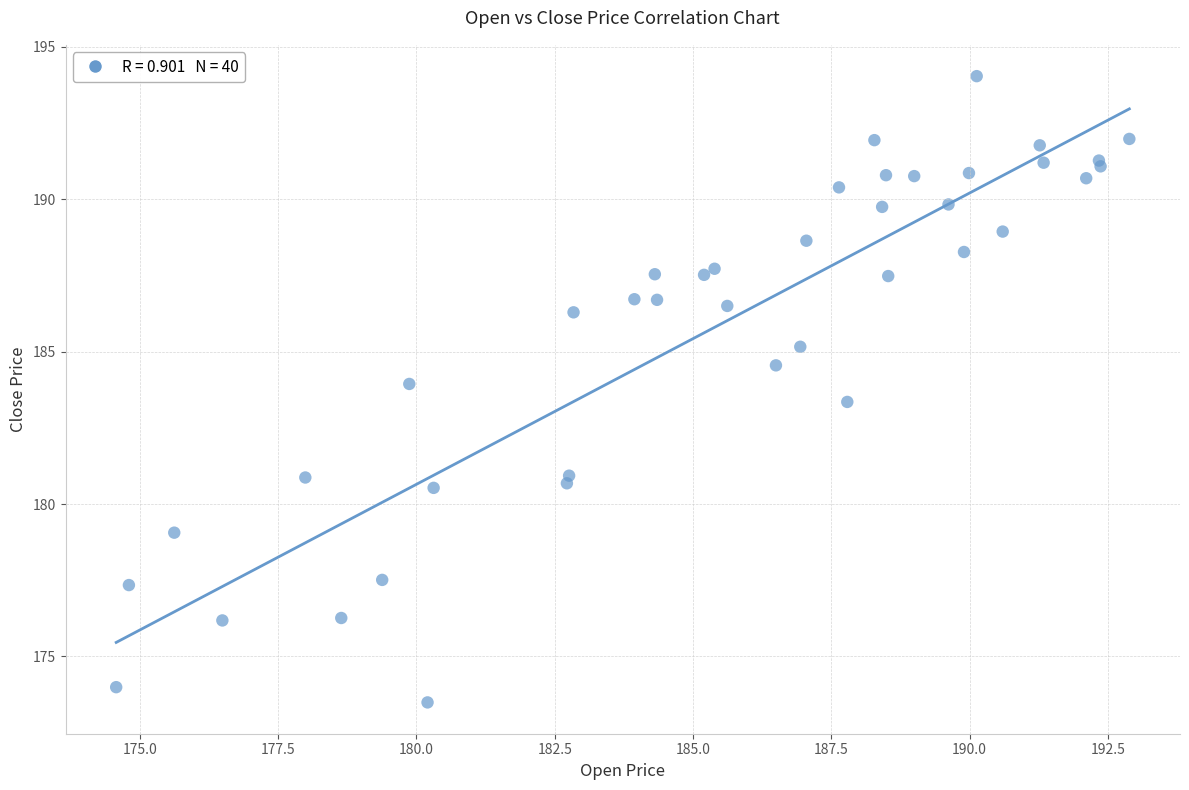

What Y value in the scatter plot is closest to 183?

183.4